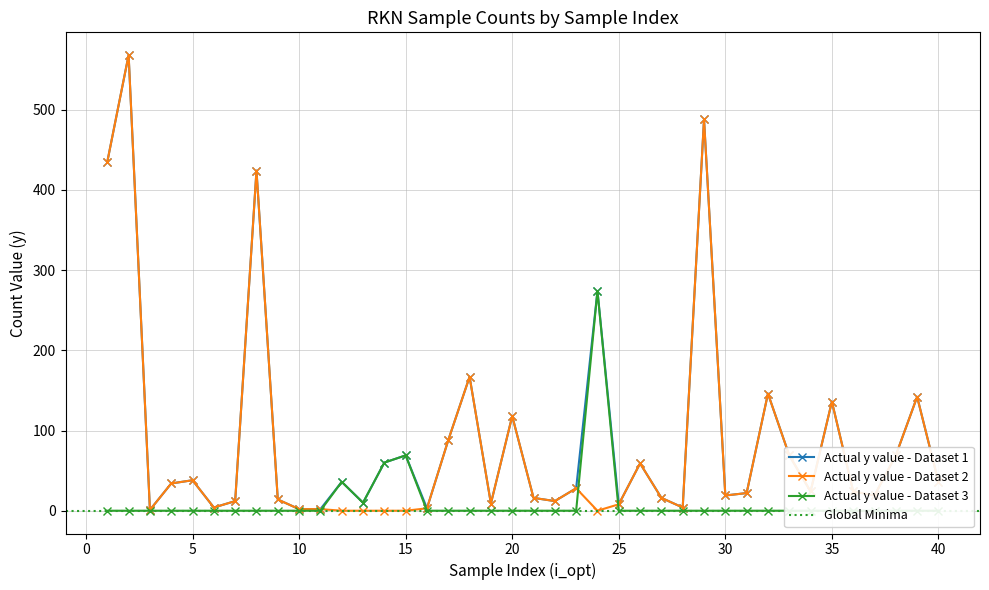

Which has a higher value, 18 or 33?

18